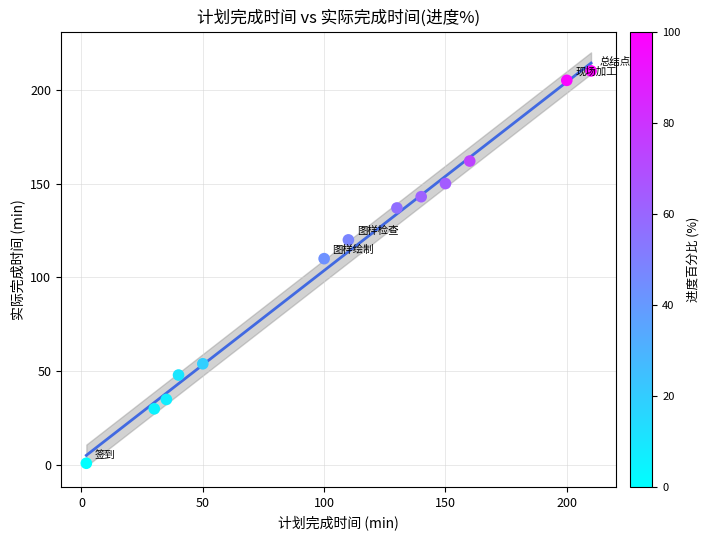

What Y value in the scatter plot is closest to 105?

110